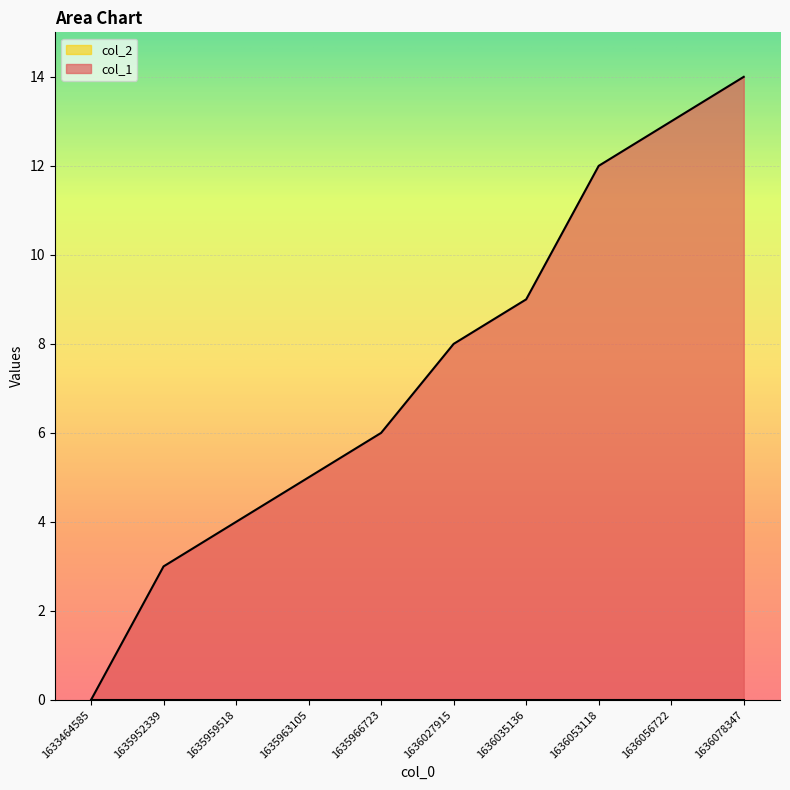

How many categories are shown in the chart?

10